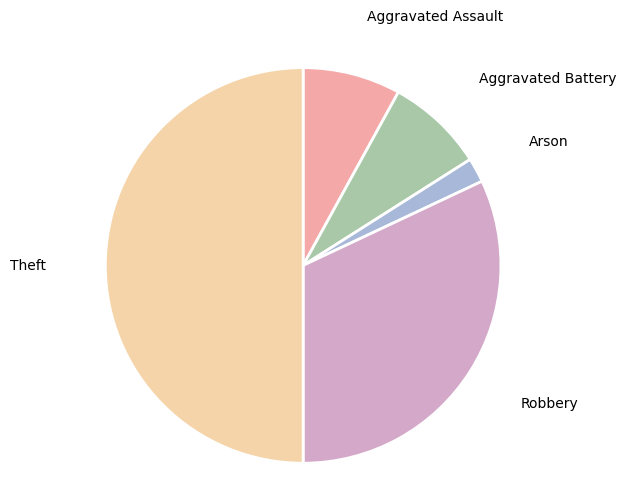

What is the smallest slice in the pie chart?

Arson